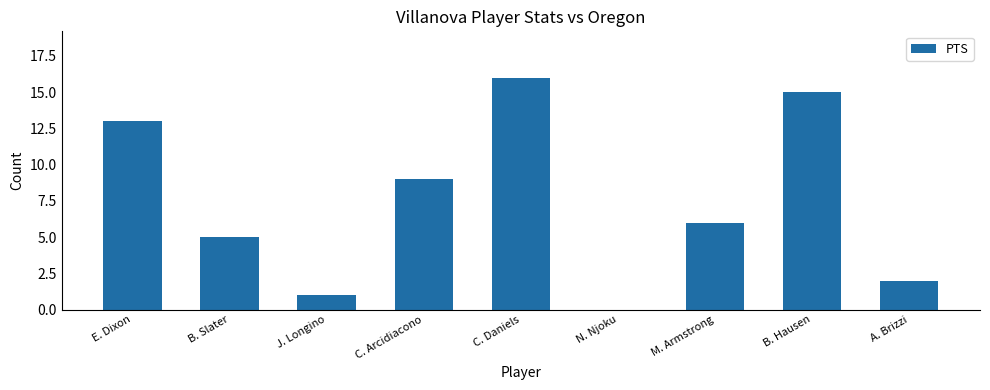

Where is the data nearest to the value 8?

C. Arcidiacono